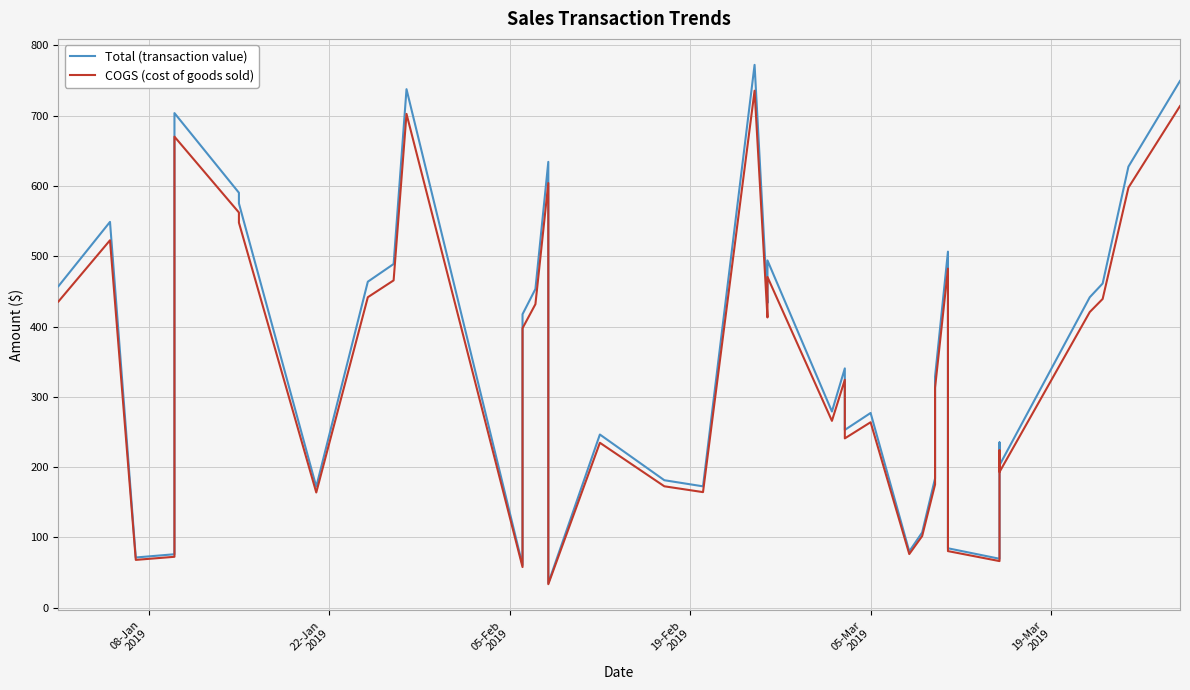

How many interior local peaks does the Total (transaction value) series have?

11